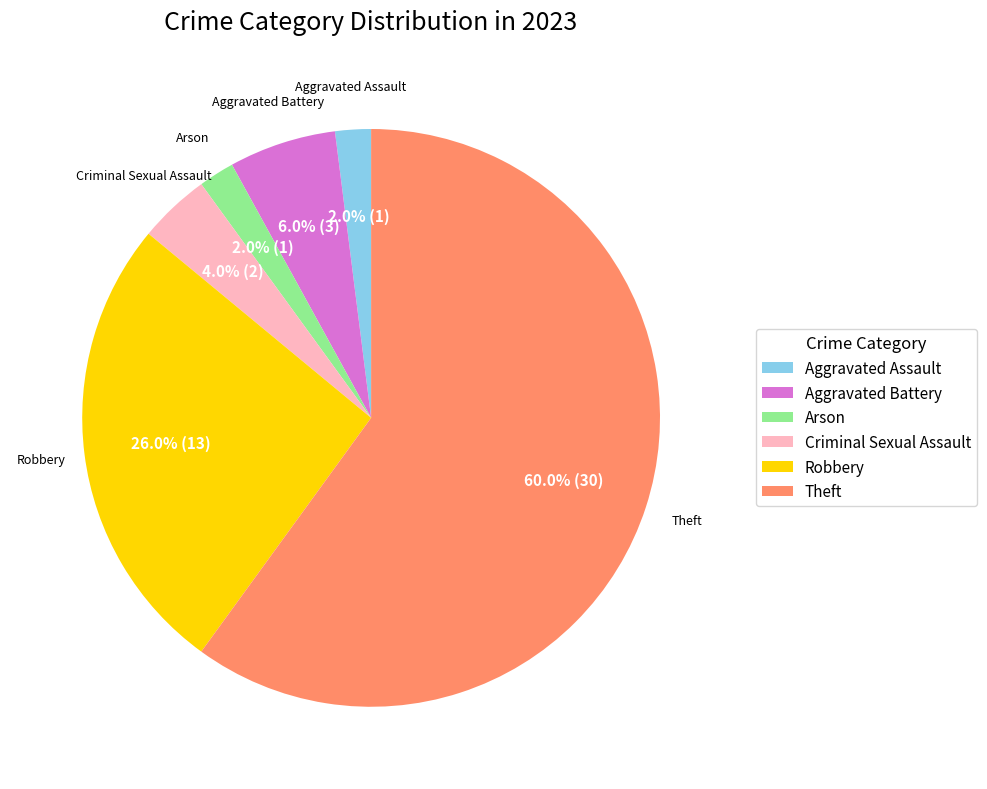

Which category has the biggest portion of the pie?

Theft